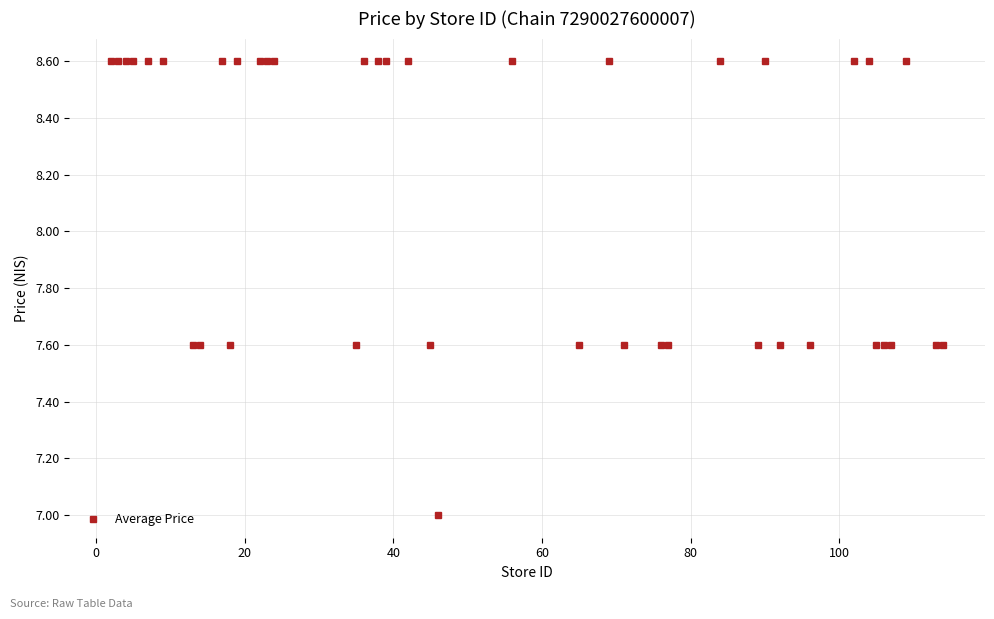

What is the smallest value displayed?

7.0